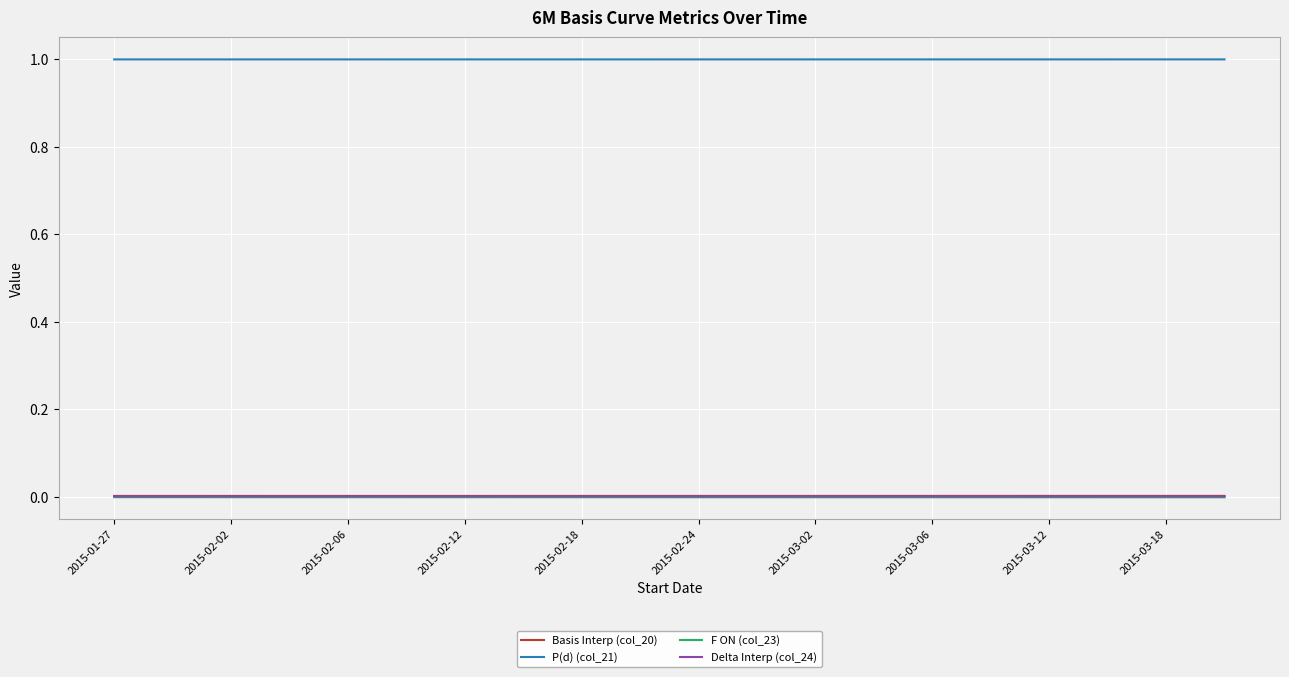

What is the maximum value shown in the chart?

1.0